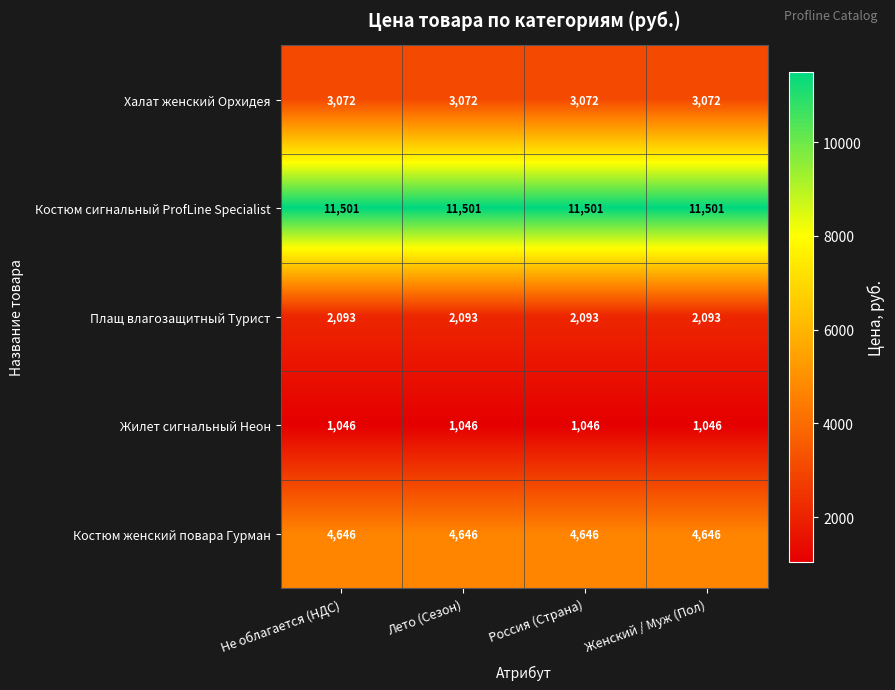

What is the spread (max minus min) of values at Россия (Страна)?

10455